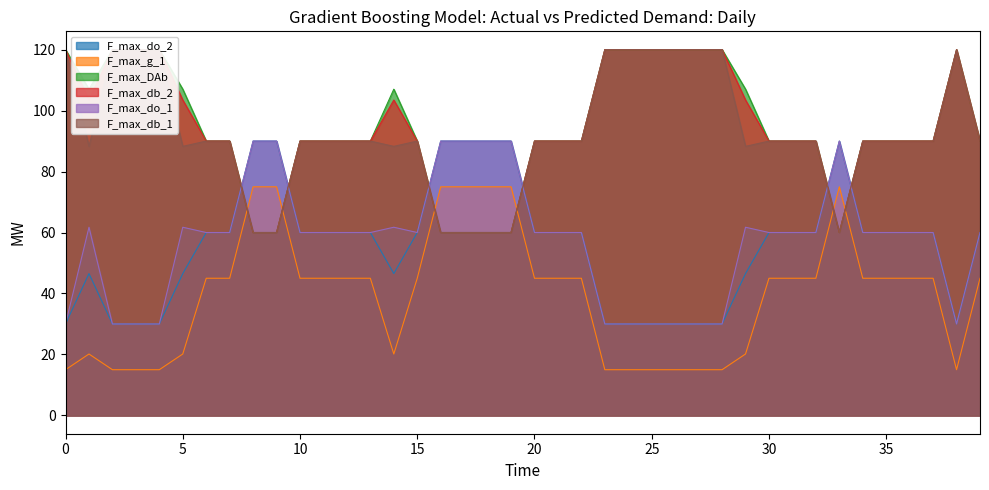

At which category does the chart reach its minimum across all series?

23